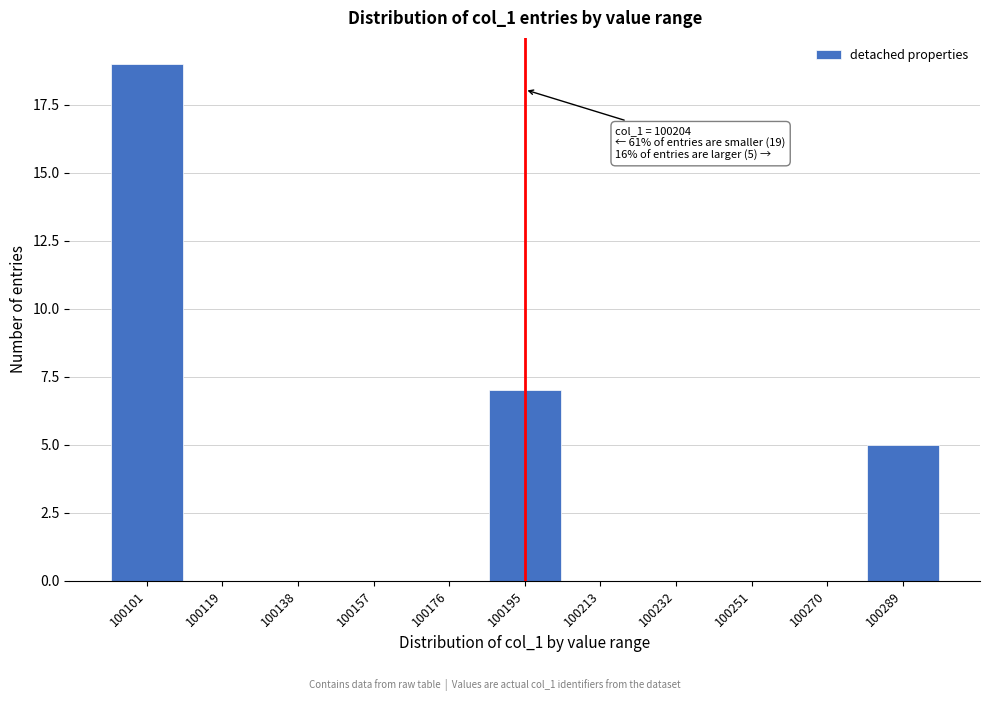

Reading left to right, extract all data points from this chart.

100101=19	100119=0	100138=0	100157=0	100176=0	100195=7	100213=0	100232=0	100251=0	100270=0	100289=5